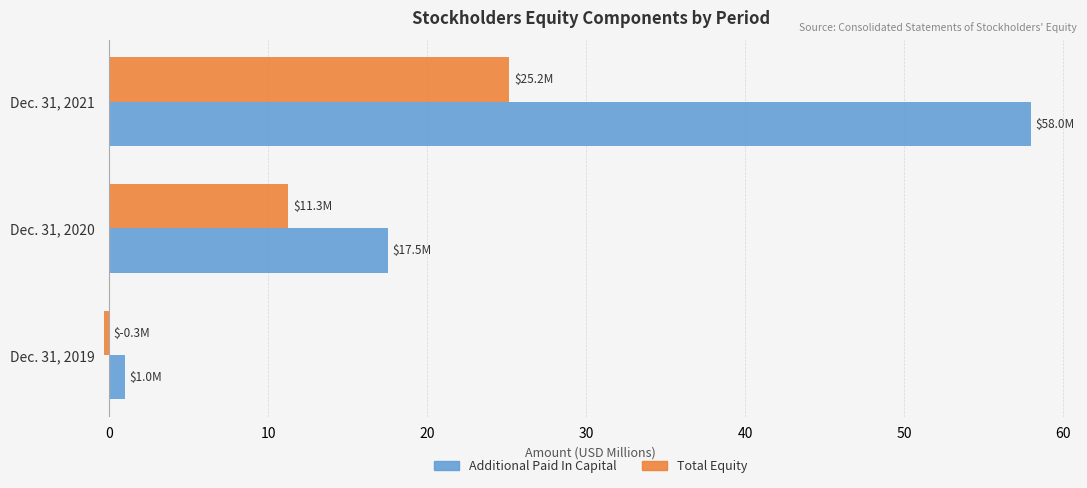

How many values in the Total Equity series are below 11?

1